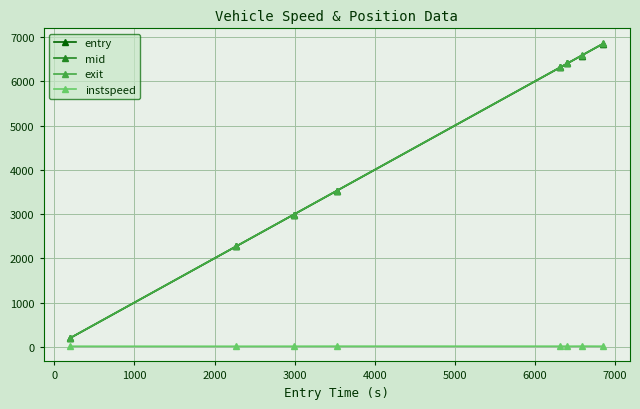

Count the number of data series in this chart.

4